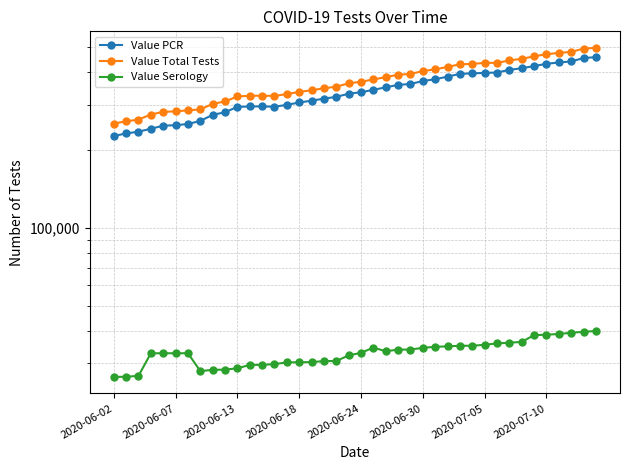

True or false: Value PCR and Value Serology intersect in this chart.

False